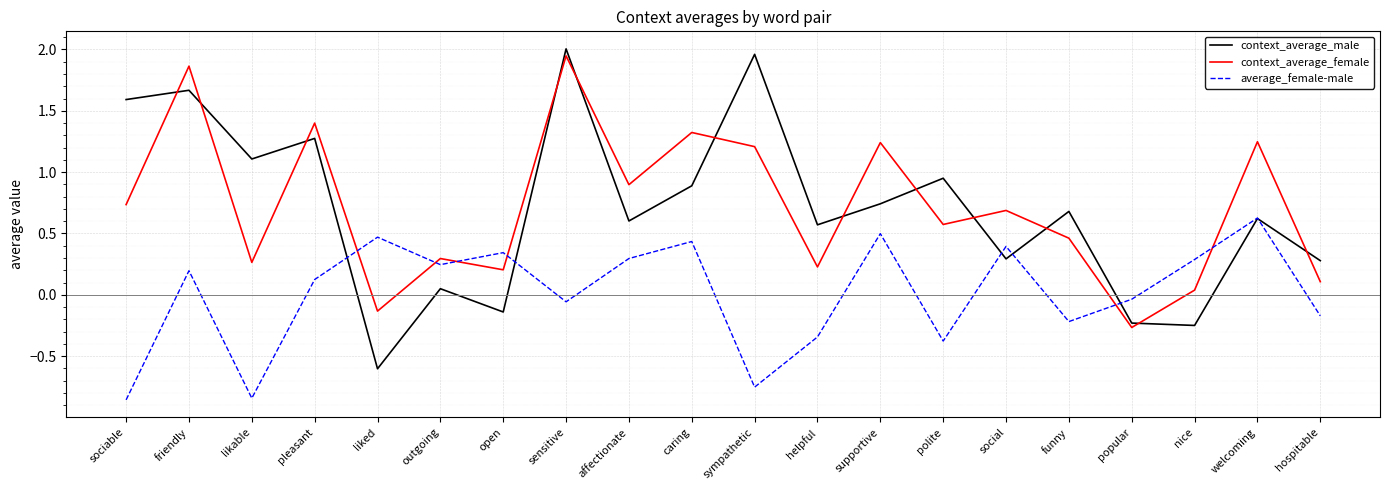

What position from the right is funny?

5